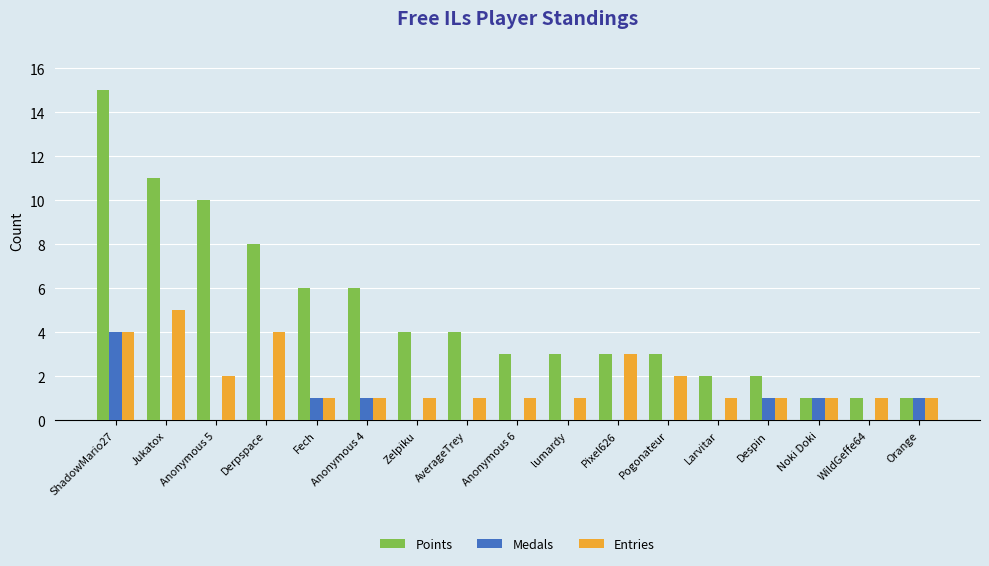

Count the number of categories in the chart.

17